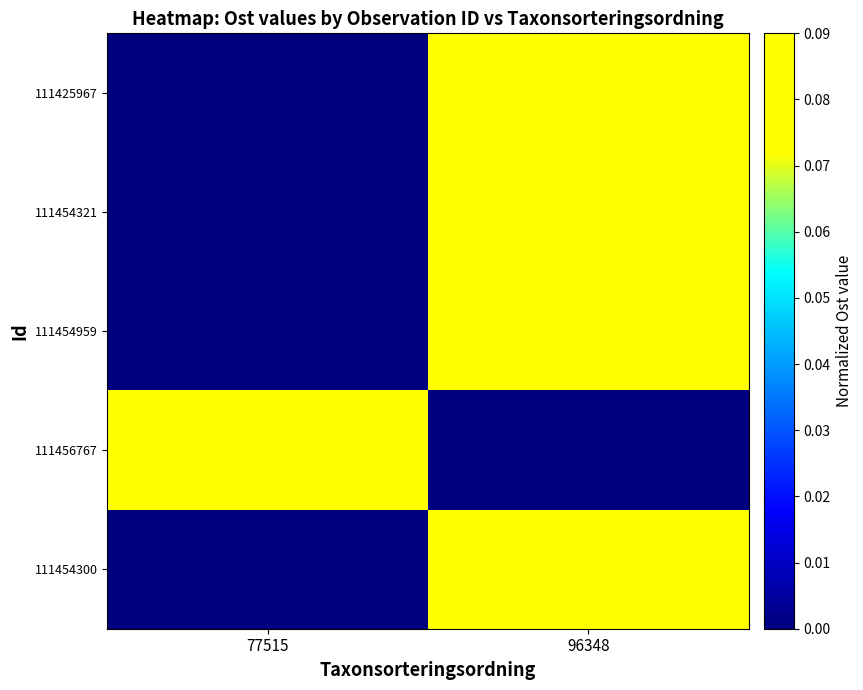

Reading left to right, transcribe all the data shown in this chart.

111425967: 77515=0.0	96348=0.1
111454321: 77515=0.0	96348=0.1
111454959: 77515=0.0	96348=0.1
111456767: 77515=0.1	96348=0.0
111454300: 77515=0.0	96348=0.1